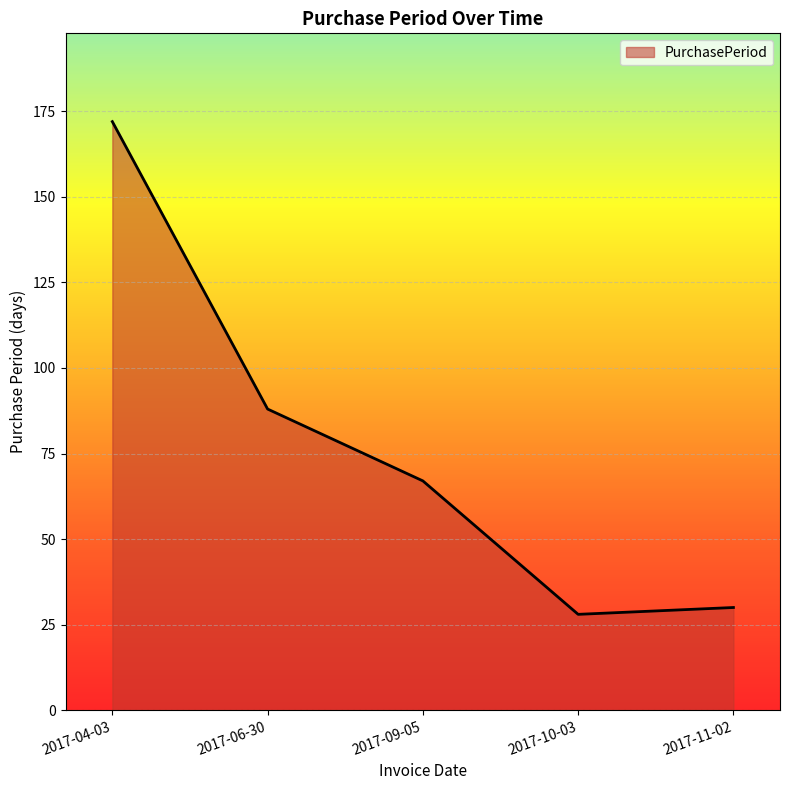

The value at 2017-09-05 is 31. True or false?

False